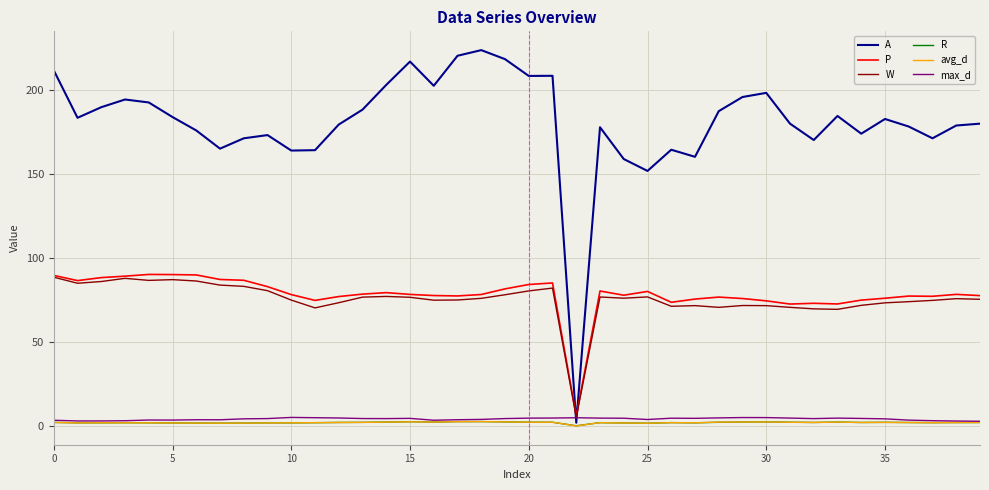

How many intersections are there between A and P?

2